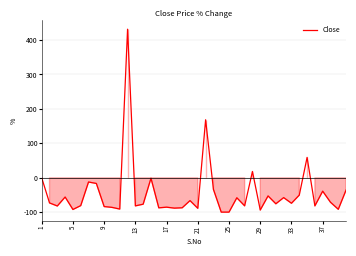

What is the difference between the maximum and minimum values?

530.6